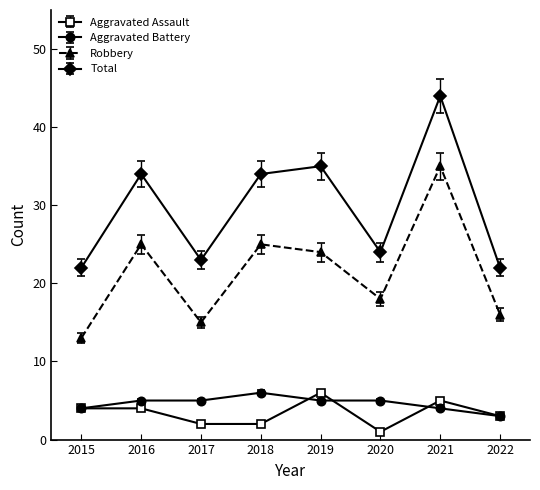

What is the average value of the Aggravated Assault series?

3